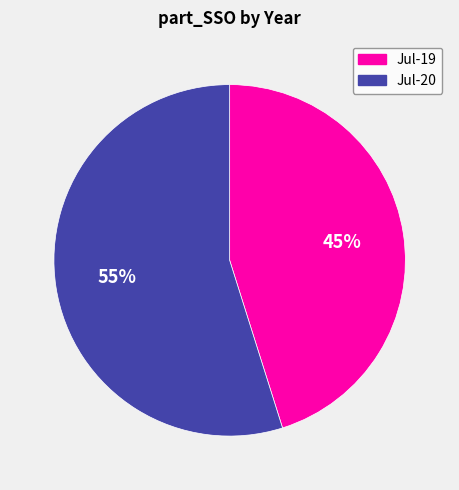

To the nearest percent, what is the combined percentage of Jul-19 and Jul-20?

100%